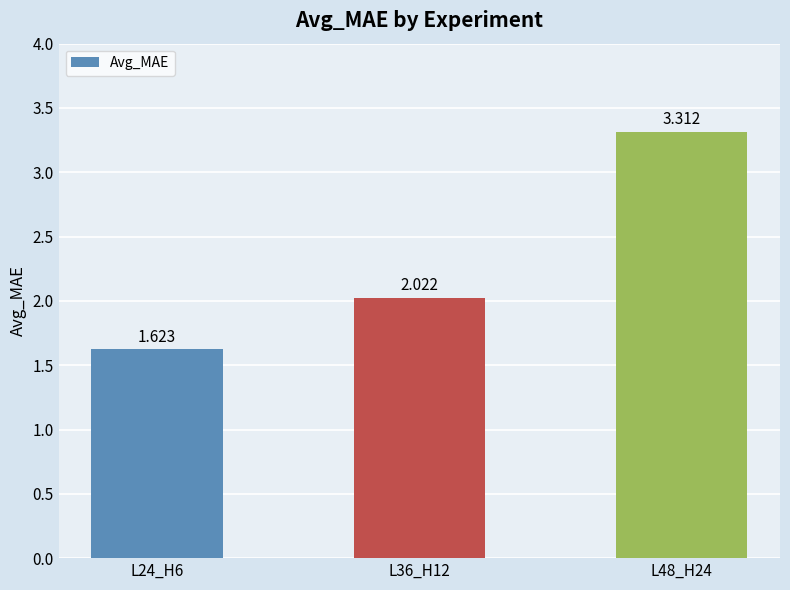

What is the difference between the maximum and second lowest values?

1.3